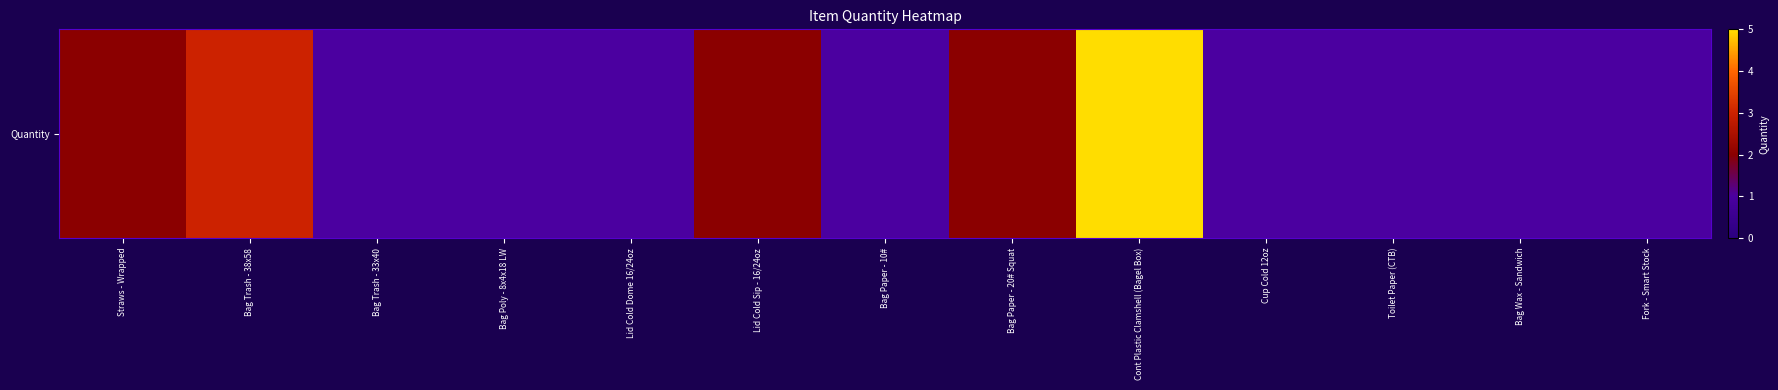

What is the smallest value displayed?

1